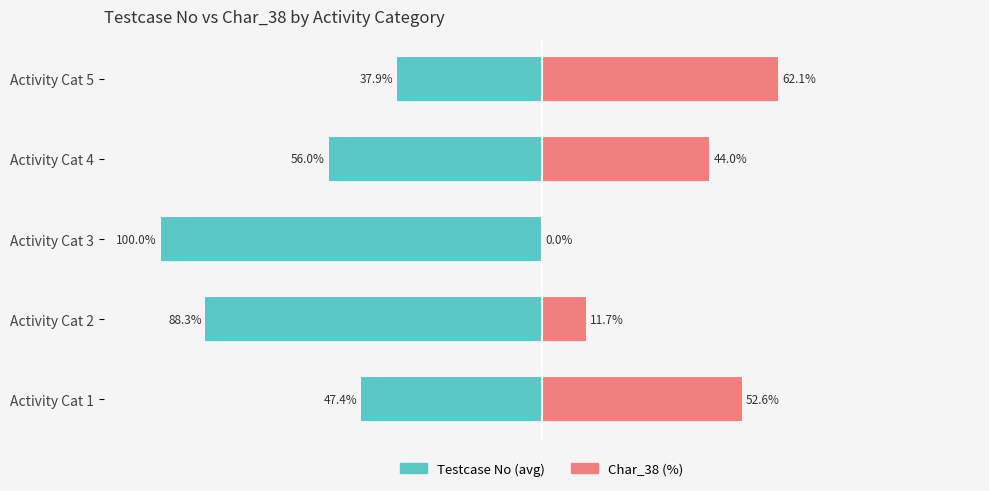

How many values in Char_38 (%) are above zero?

4